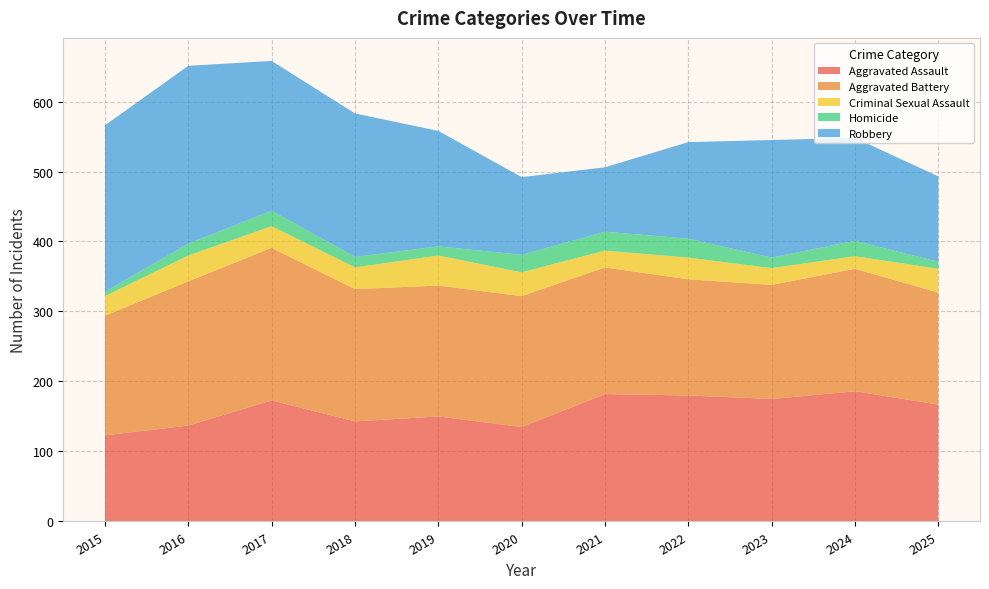

Reading left to right, what are all the values shown in this chart?

Aggravated Assault: 2015=123	2016=137	2017=173	2018=143	2019=150	2020=135	2021=182	2022=180	2023=175	2024=186	2025=167
Aggravated Battery: 2015=171	2016=206	2017=218	2018=189	2019=187	2020=187	2021=181	2022=166	2023=163	2024=175	2025=160
Criminal Sexual Assault: 2015=28	2016=37	2017=31	2018=31	2019=43	2020=34	2021=24	2022=31	2023=24	2024=18	2025=34
Homicide: 2015=6	2016=17	2017=22	2018=15	2019=13	2020=25	2021=27	2022=27	2023=15	2024=22	2025=10
Robbery: 2015=238	2016=254	2017=214	2018=205	2019=165	2020=111	2021=92	2022=138	2023=168	2024=147	2025=122